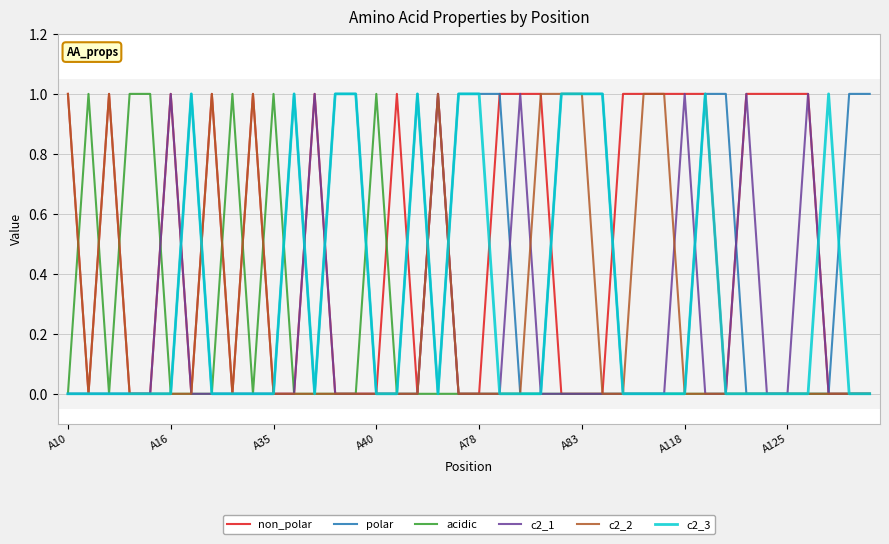

True or false: non_polar has more than 0 interior local peaks.

True